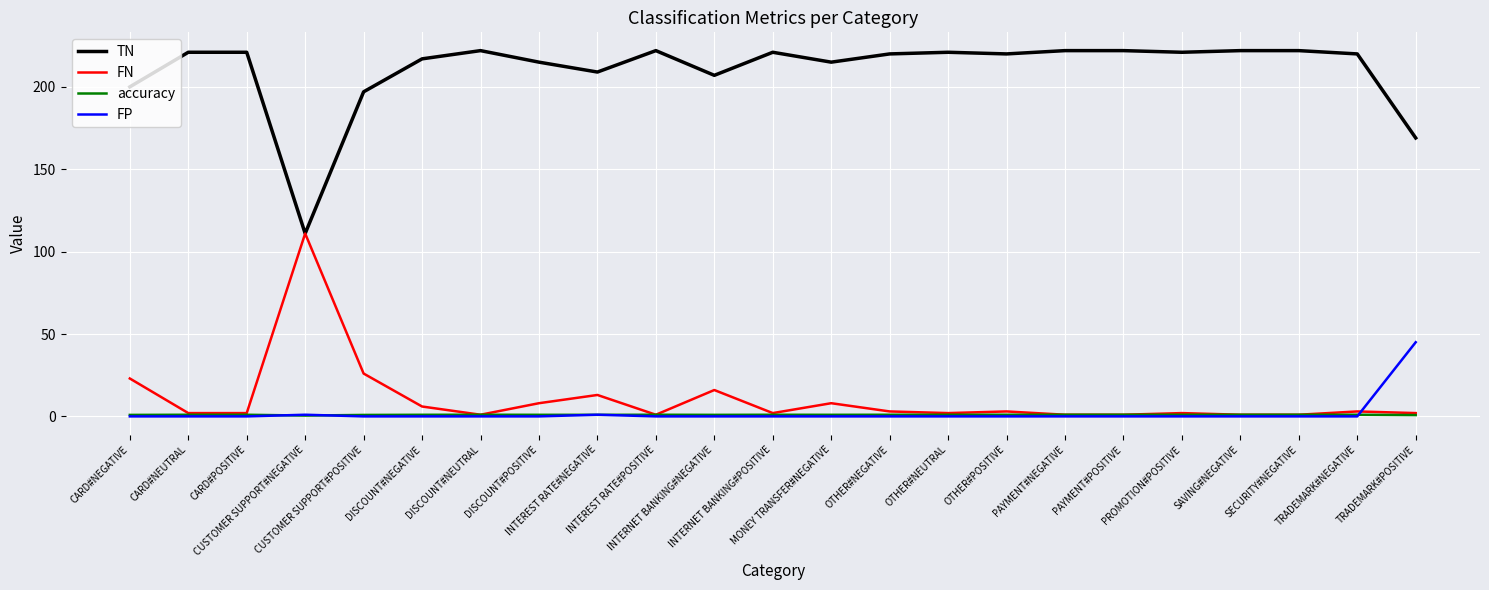

How many lines are shown in the chart?

4